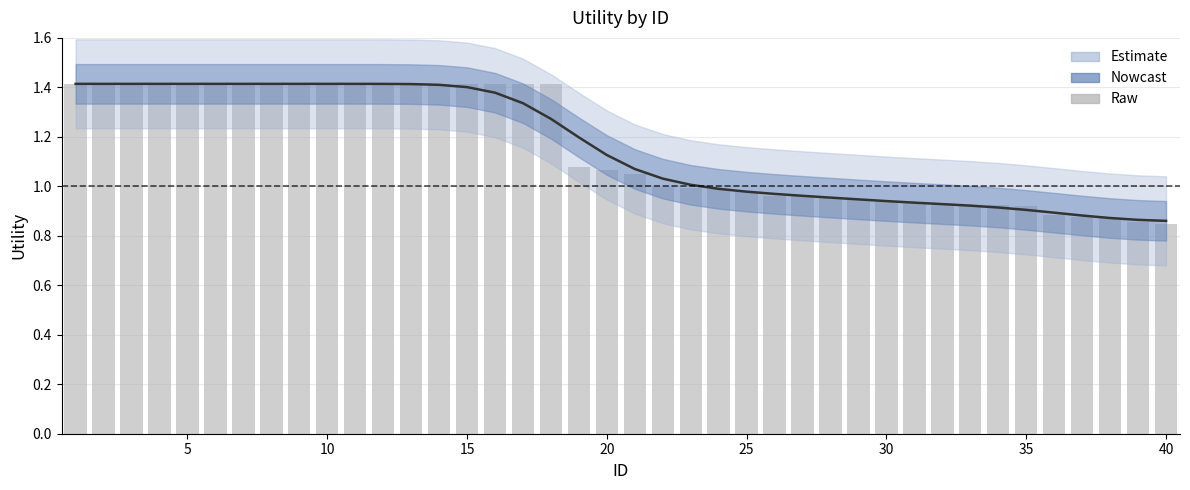

How many groups of bars are there?

40